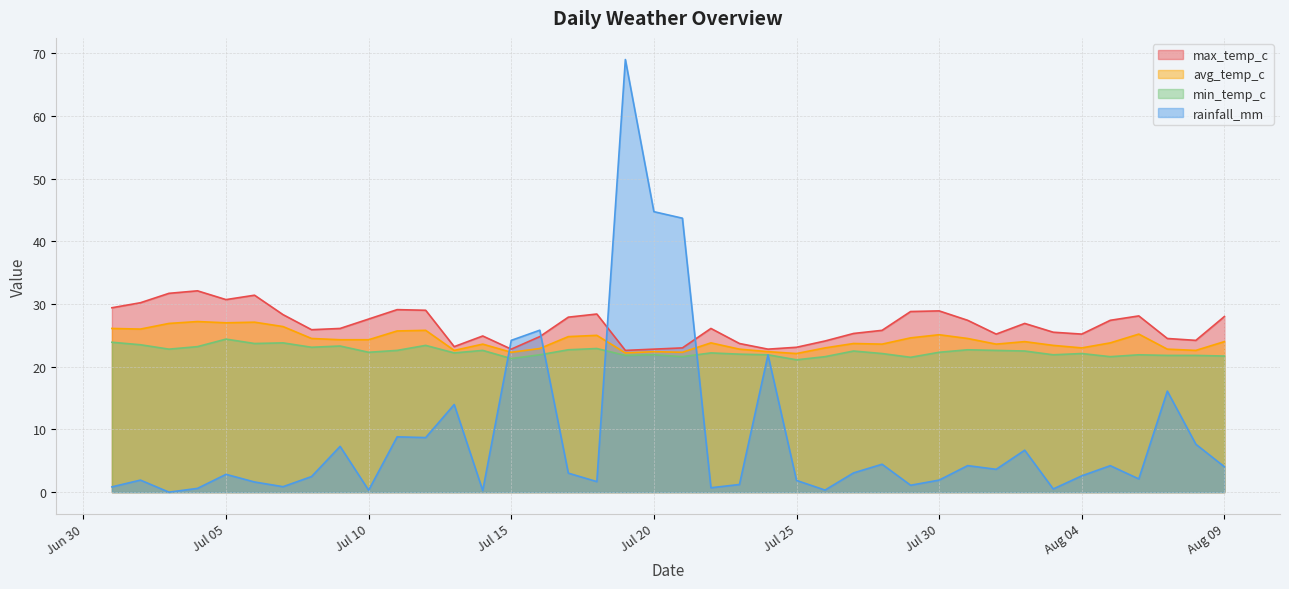

At which category is the sum across all series the highest?

2024-07-19